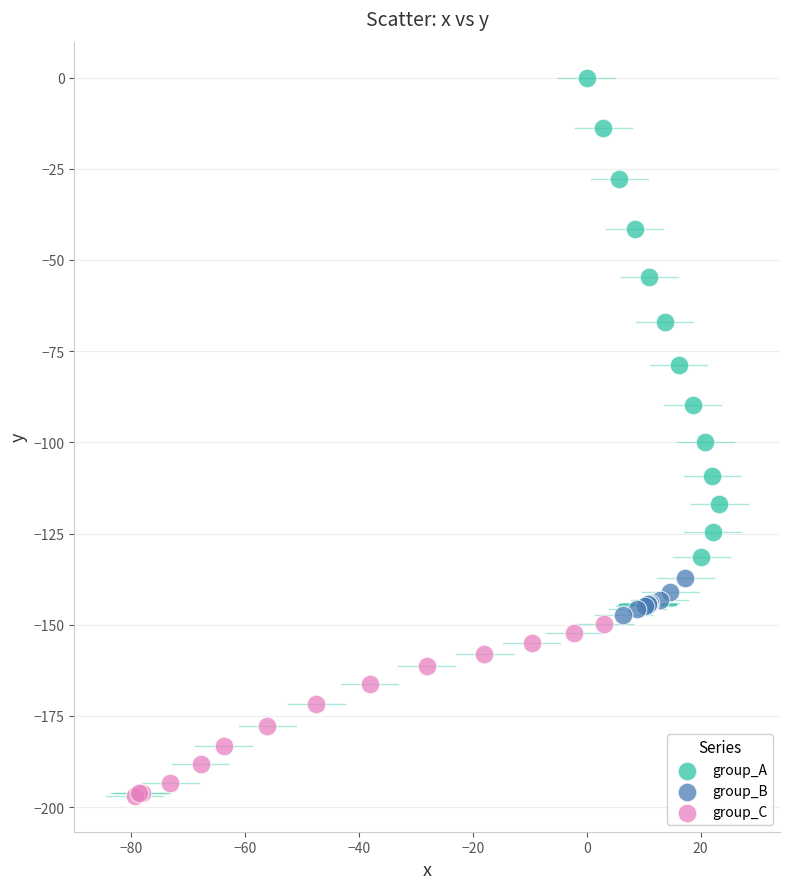

Which series has the largest Y range (max minus min)?

group_A